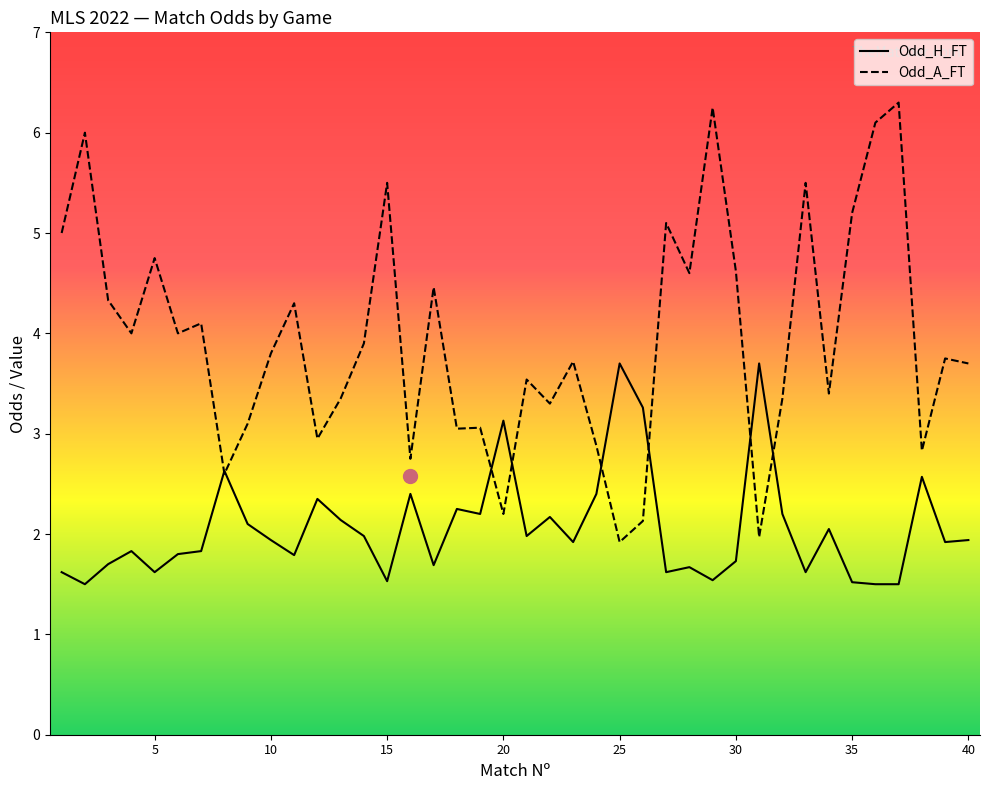

Is this an area chart (filled region under the line)?

No